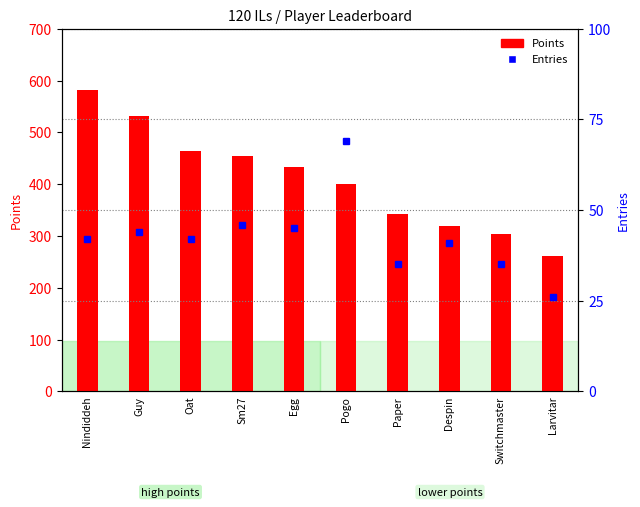

At which label does Entries first exceed 42?

Guy